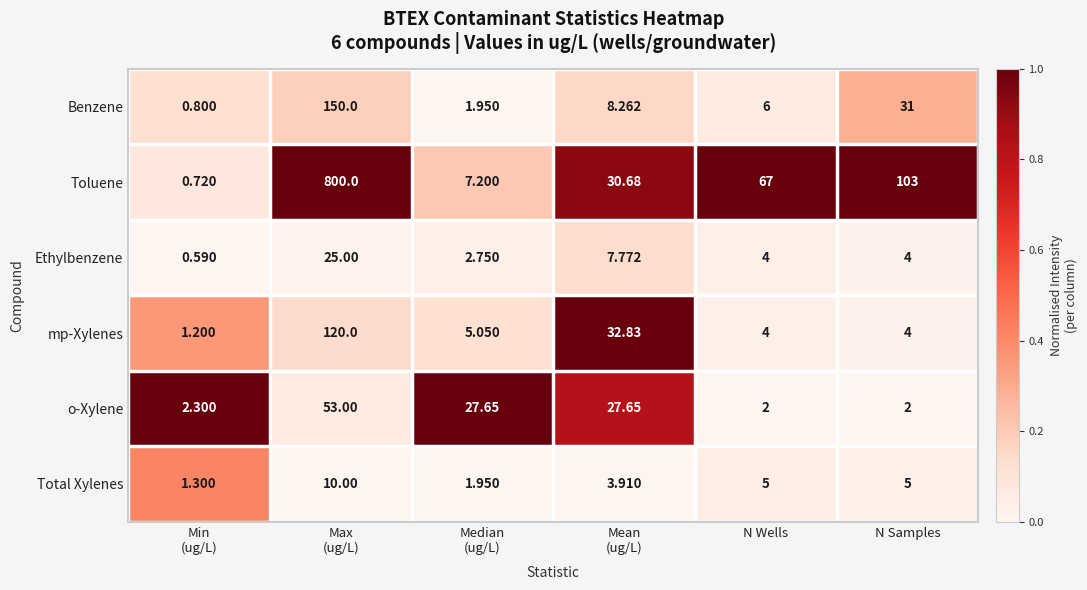

What is the maximum value shown in the chart?

800.0